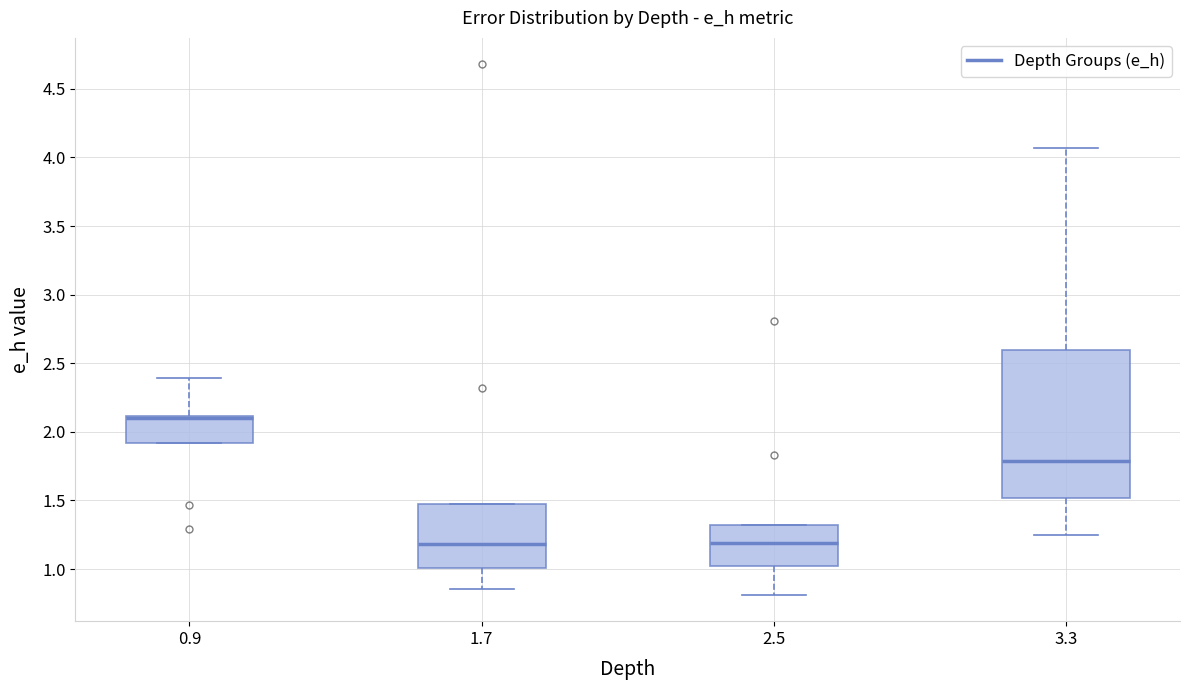

Reading left to right, transcribe this box plot: for each box, give where its median line is, the range the box spans, and where its two whiskers end, as read against the y-axis. The values are not printed on the chart, so give them approximately, as read against the axis.

0.9: median 2.10 (drawn on the box's upper edge), box 1.90 to 2.10, whiskers 1.90 to 2.40
1.7: median 1.20, box 1.00 to 1.45, whiskers 0.85 to 1.45
2.5: median 1.20, box 1.00 to 1.30, whiskers 0.80 to 1.30
3.3: median 1.80, box 1.50 to 2.60, whiskers 1.25 to 4.05